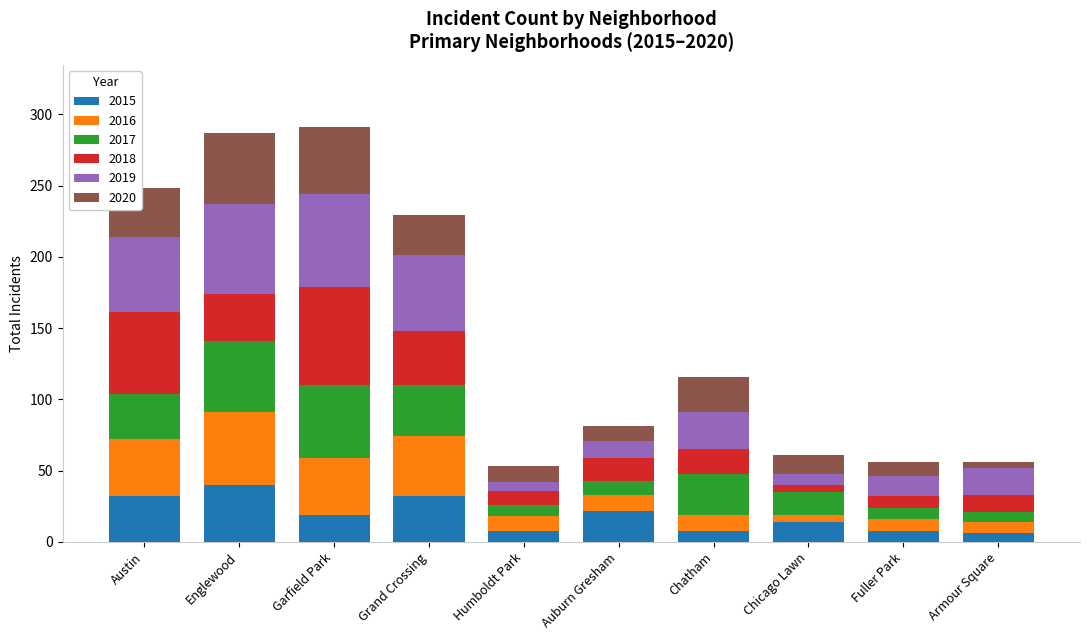

What is the total value across all series at Austin?

248